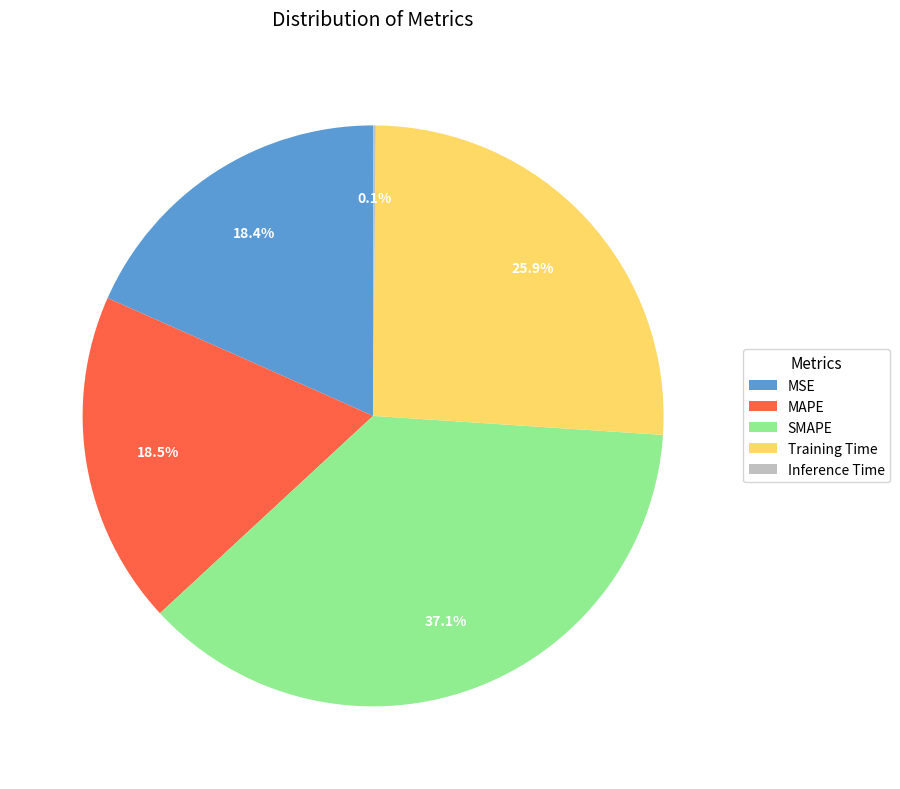

What is the total percentage of Training Time and SMAPE?

63.0%